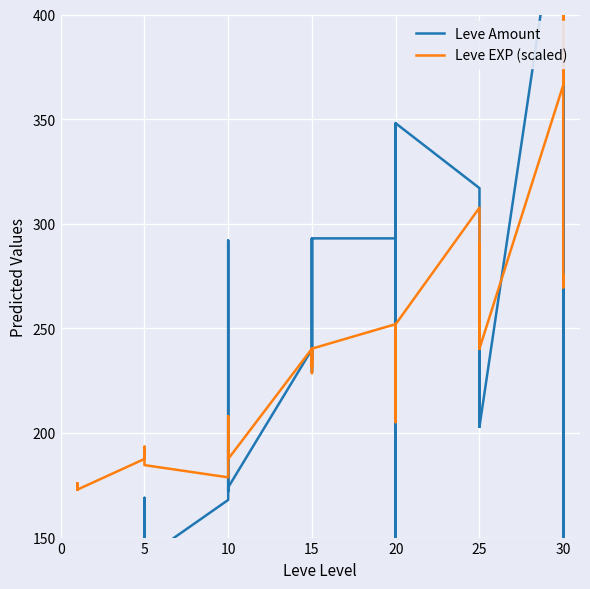

How many interior local valleys does the Leve Amount series have?

11